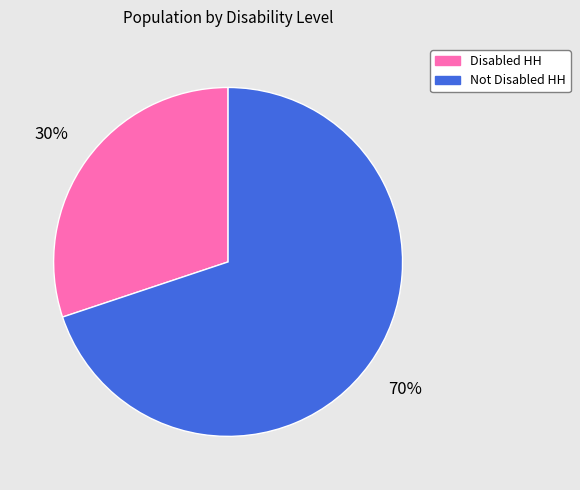

Which has a higher value, Disabled HH or Not Disabled HH?

Not Disabled HH